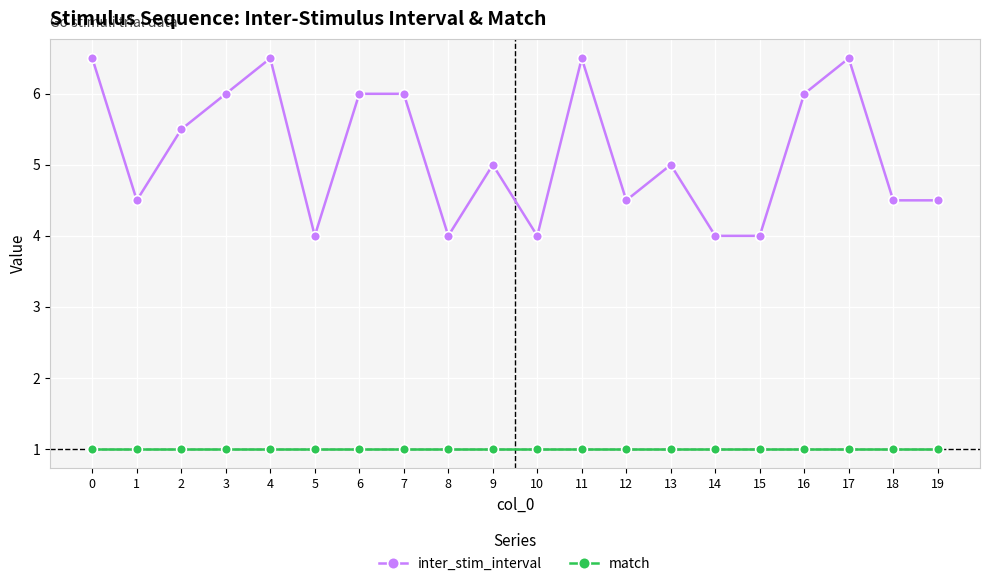

What is the minimum value for match?

1.0